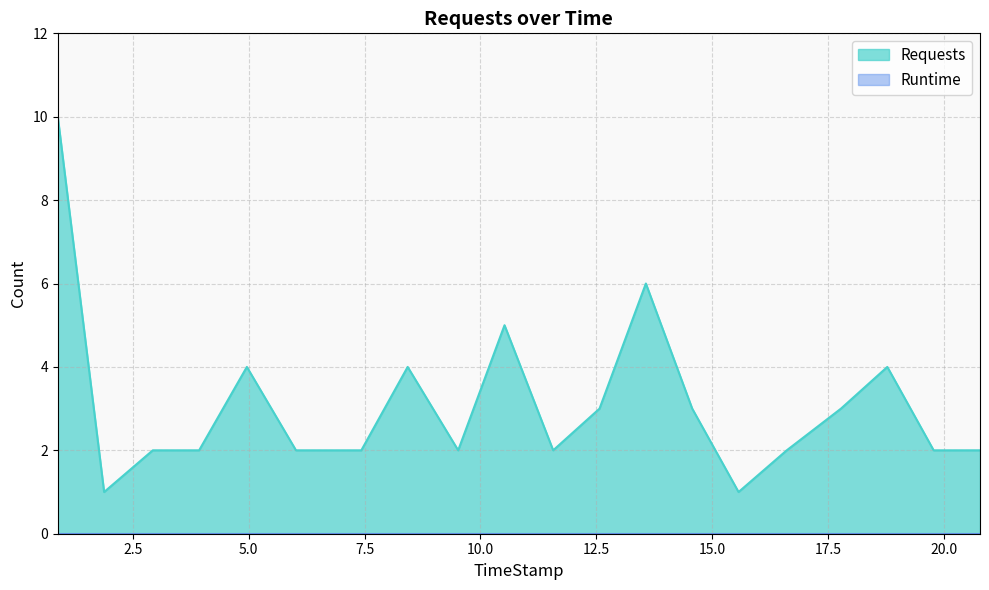

How many lines are shown in the chart?

2